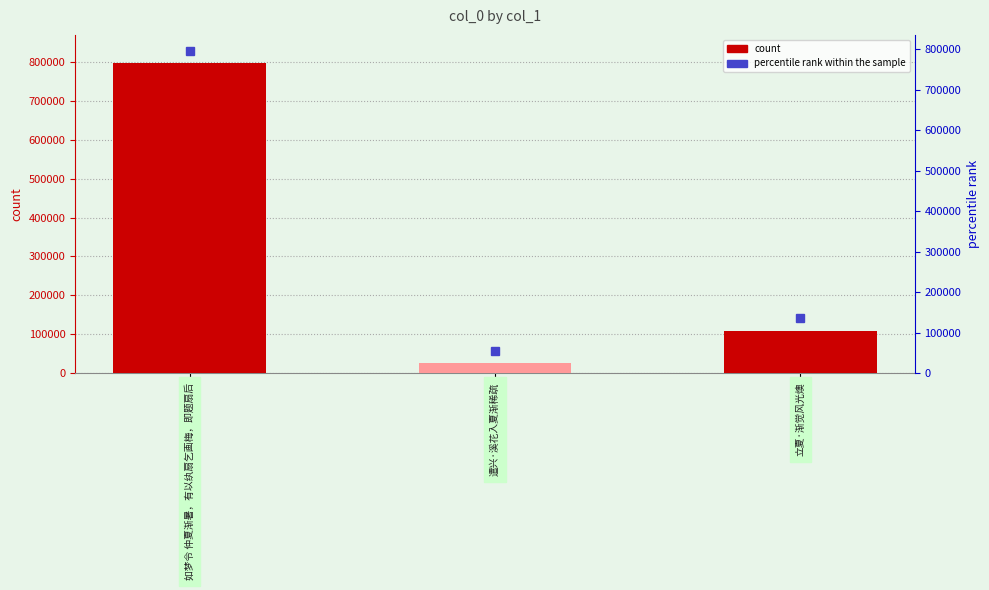

Is it true that the value at 遣兴·溪花入夏渐稀疏 is 14066?

False